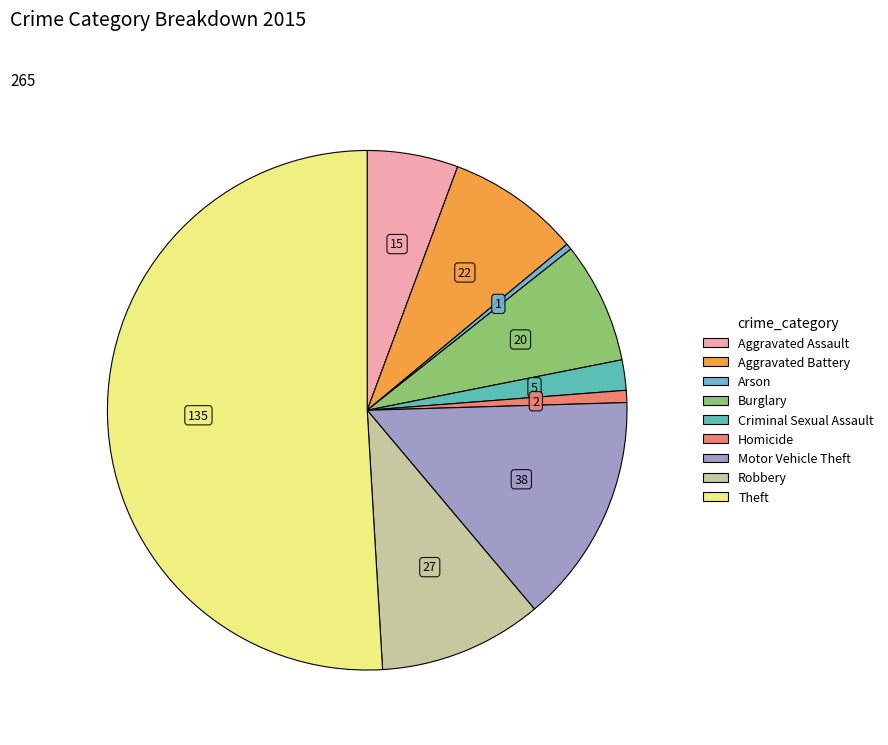

True or false: Aggravated Battery accounts for 15% of the total.

False